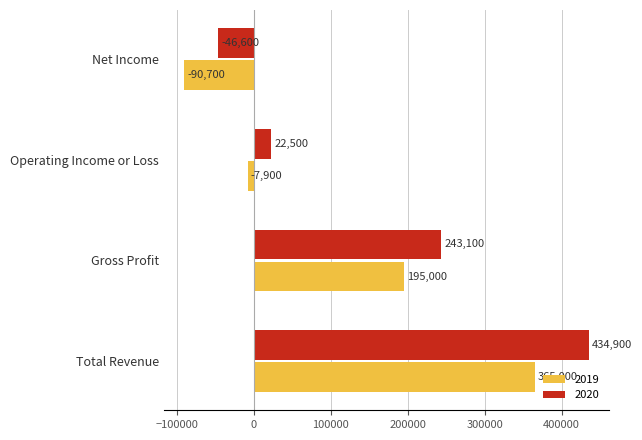

What is the maximum value for 2020?

434900